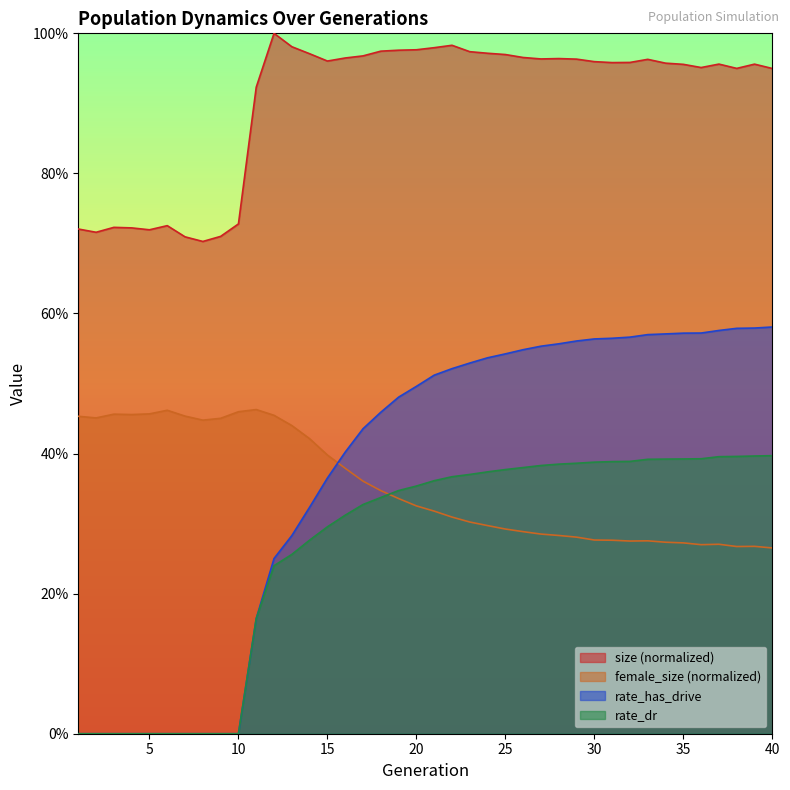

True or false: rate_dr has a value of 0.4 at 31.

True